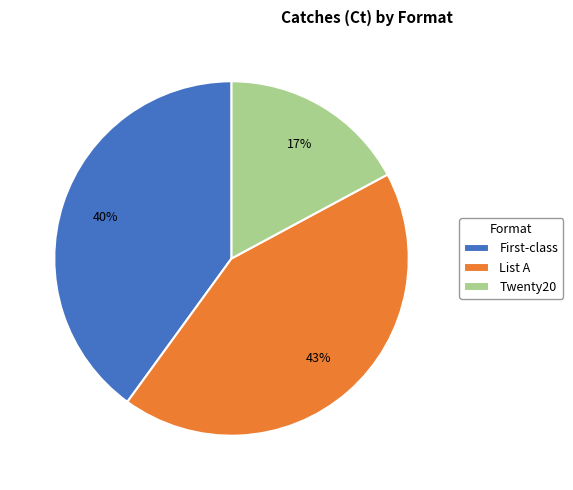

Which slice is the smallest?

Twenty20